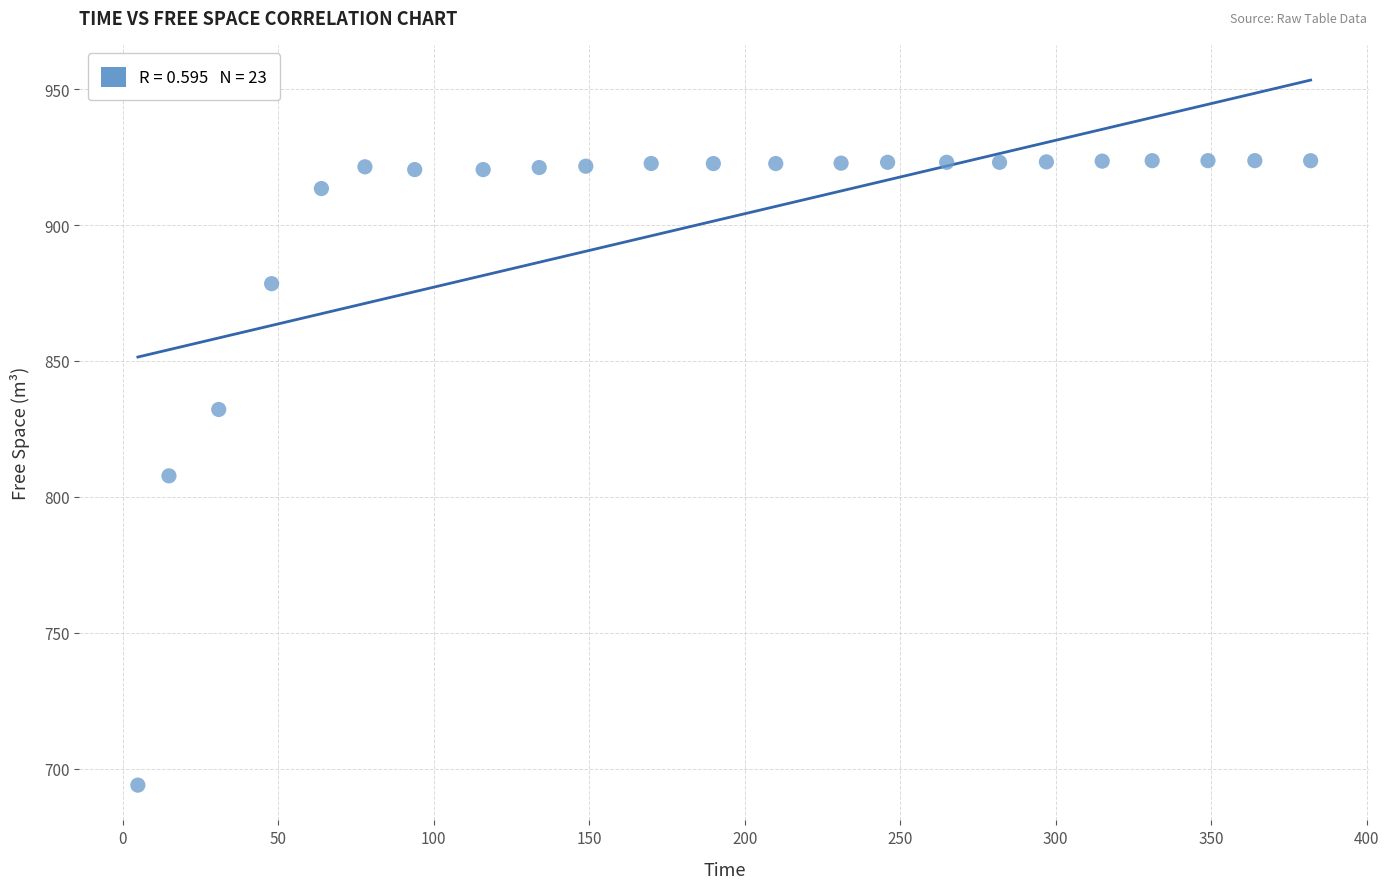

What is the range of X values (max minus min)?

377.0